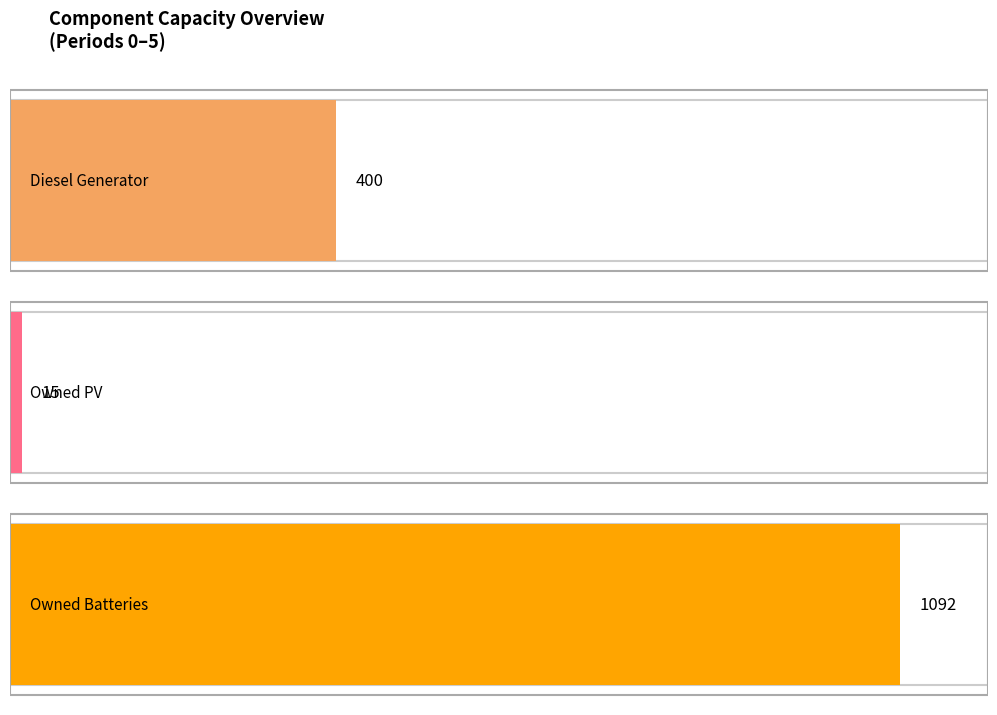

True or false: Owned PV and Owned Batteries cross at least once.

False